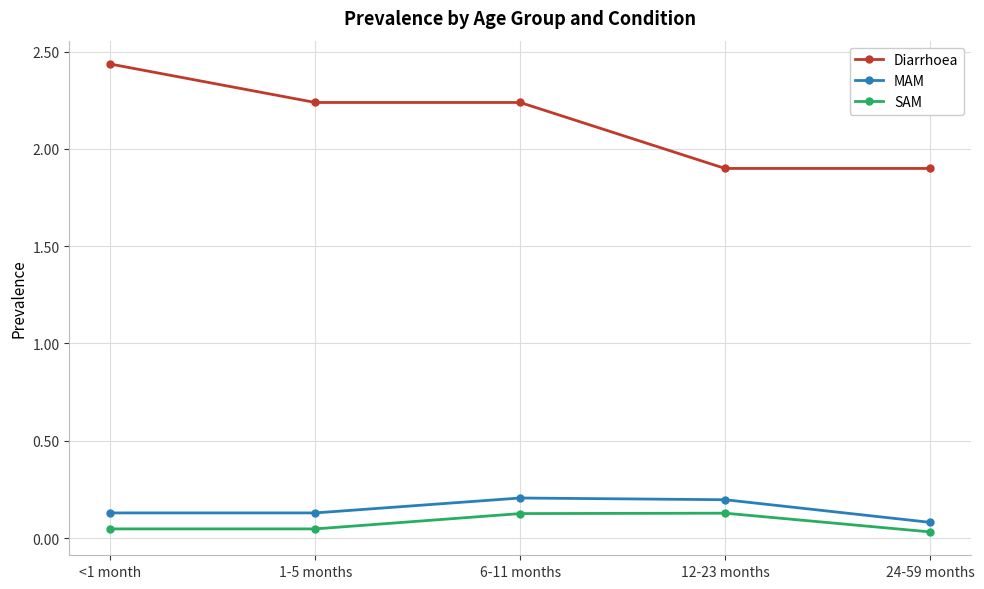

What is the label of the 5th point from the right?

<1 month